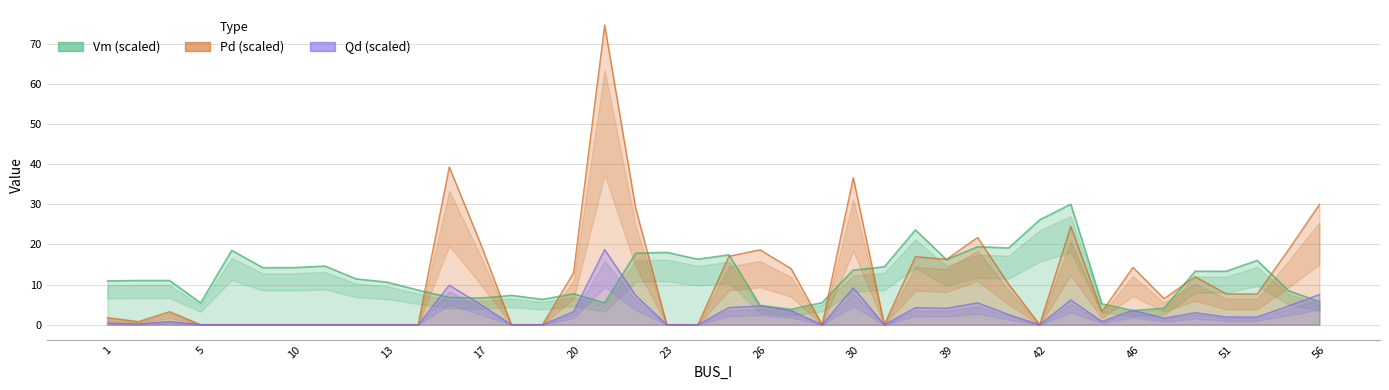

What is the difference between the Qd values at 50 and 19?

3.0